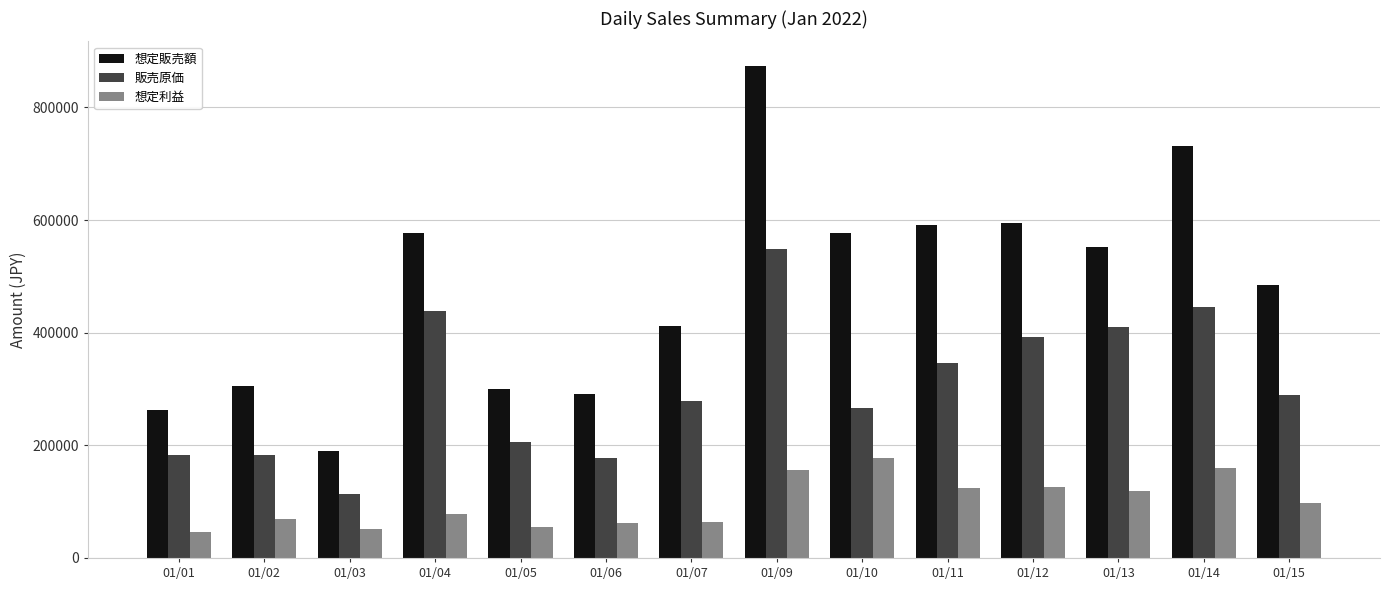

Does the chart contain stacked bars?

No